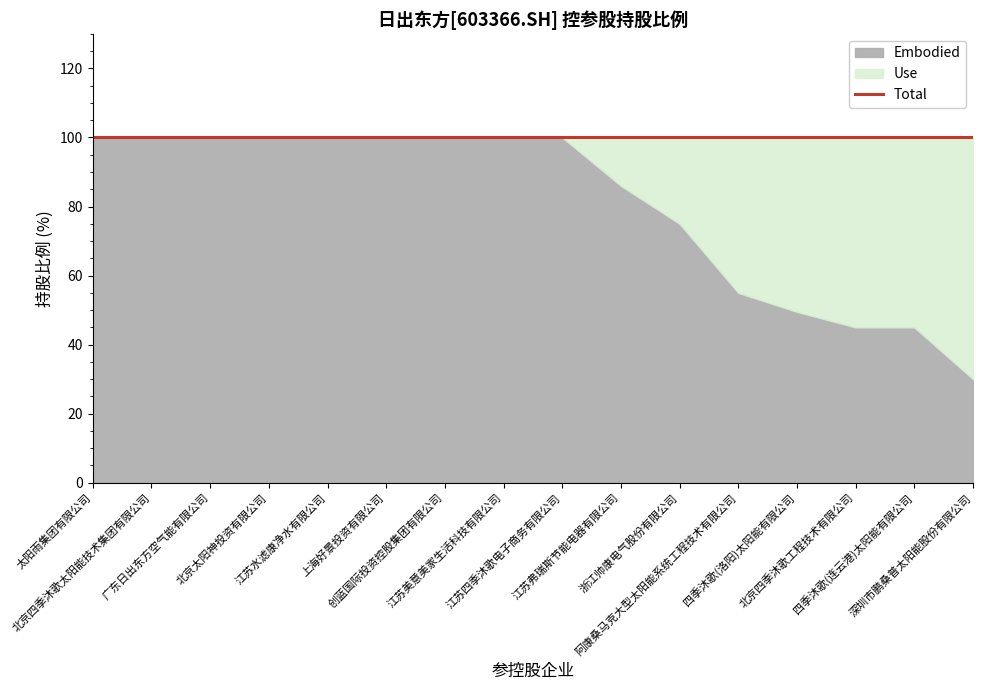

Which series has the largest total across all categories?

Embodied